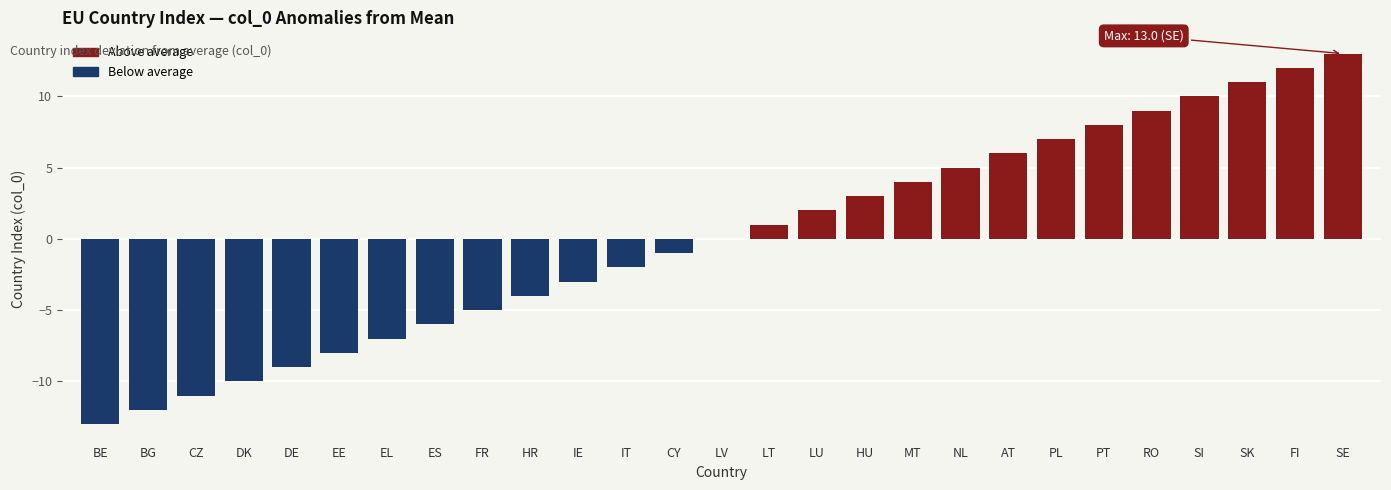

Reading left to right, list all the values displayed in this chart.

BE=-13	BG=-12	CZ=-11	DK=-10	DE=-9	EE=-8	EL=-7	ES=-6	FR=-5	HR=-4	IE=-3	IT=-2	CY=-1	LV=0	LT=1	LU=2	HU=3	MT=4	NL=5	AT=6	PL=7	PT=8	RO=9	SI=10	SK=11	FI=12	SE=13